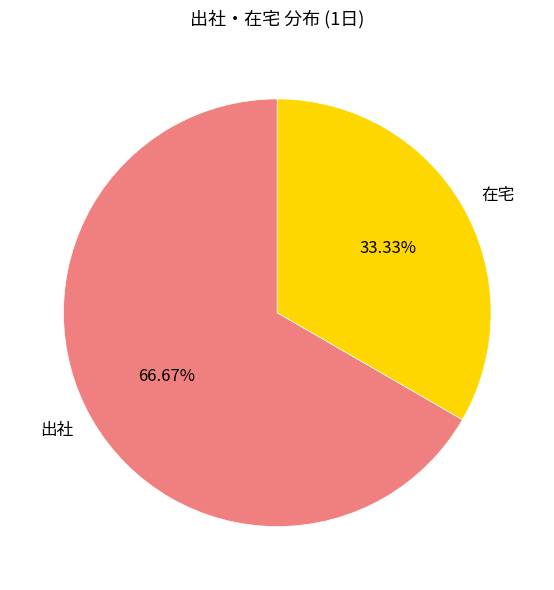

What percentage is the 出社 slice, to the nearest percent?

67%